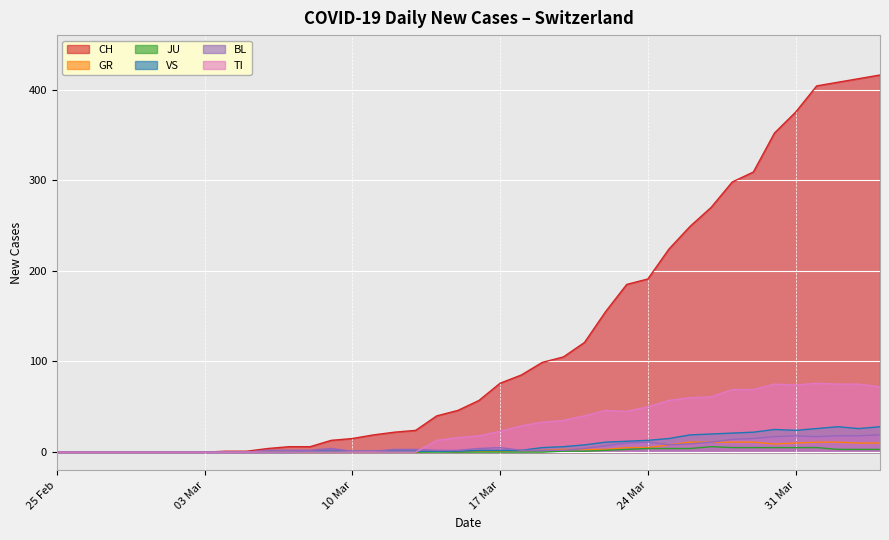

What position from the left is 25 Feb?

1